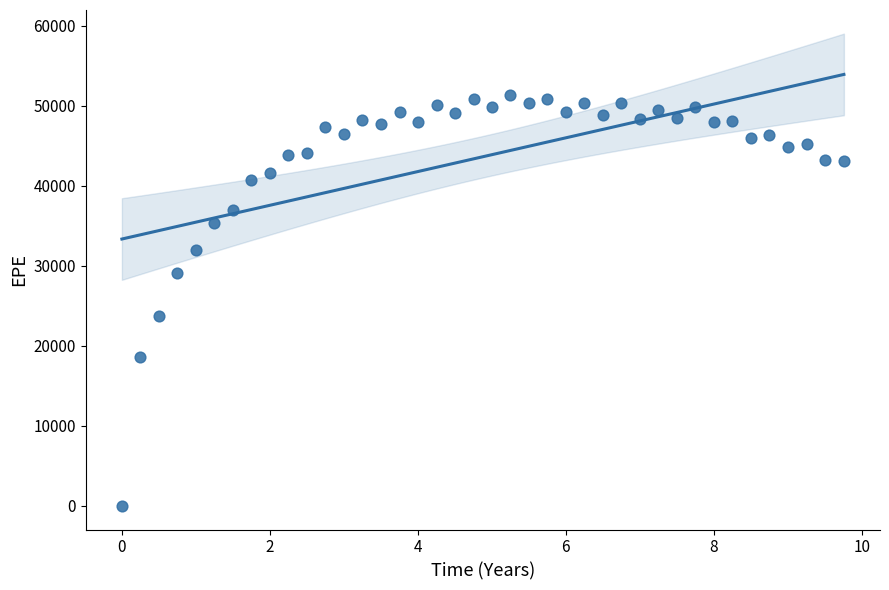

What Y value in the scatter plot is closest to 25676?

23735.2